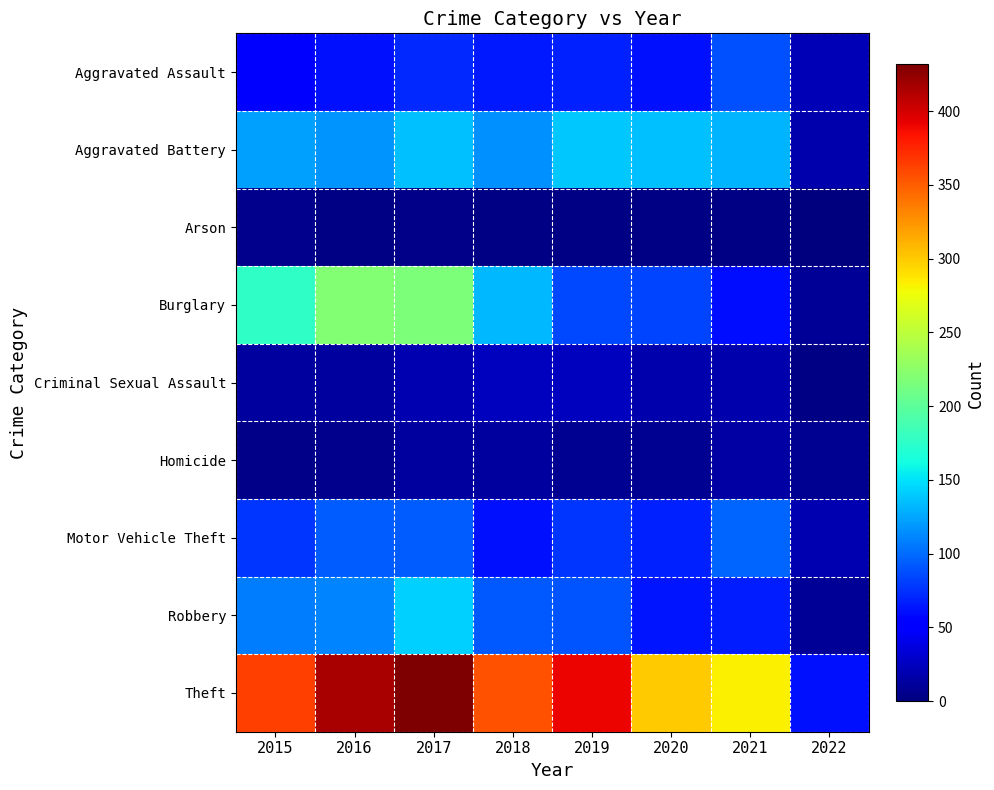

At 2016, list the series in order from largest to smallest.

Theft, Burglary, Aggravated Battery, Robbery, Motor Vehicle Theft, Aggravated Assault, Criminal Sexual Assault, Homicide, Arson